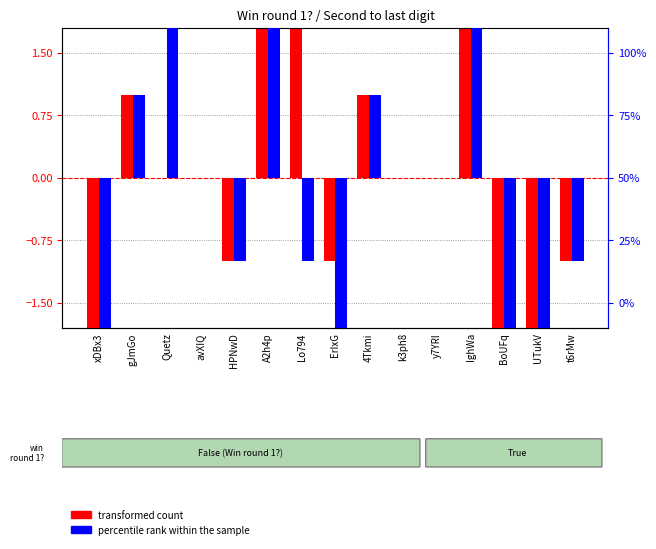

At which label does percentile rank within the sample reach its minimum?

xDBx3